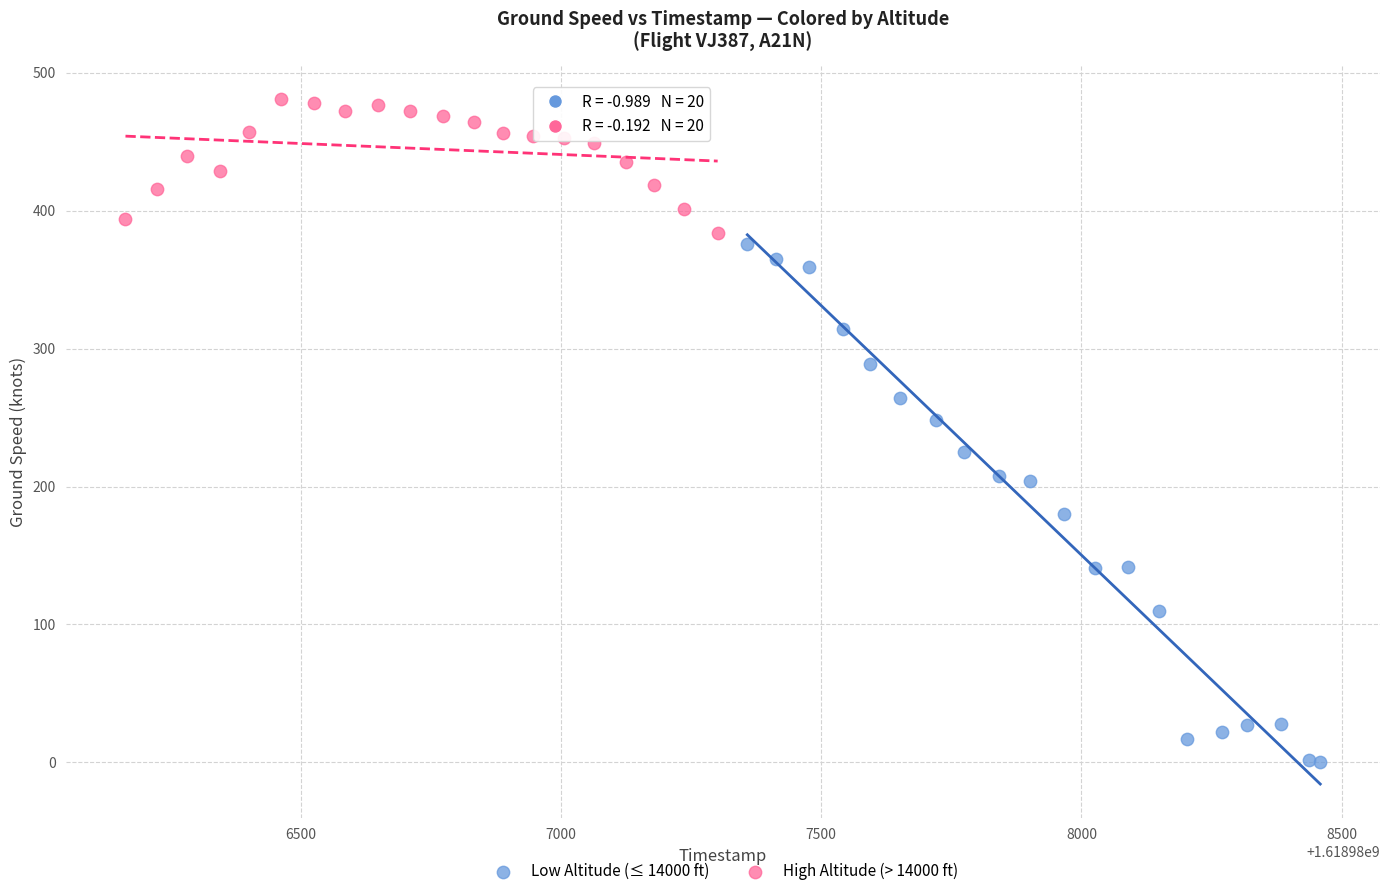

Which series contains the lowest Y value?

Low Altitude (≤ 14000 ft)